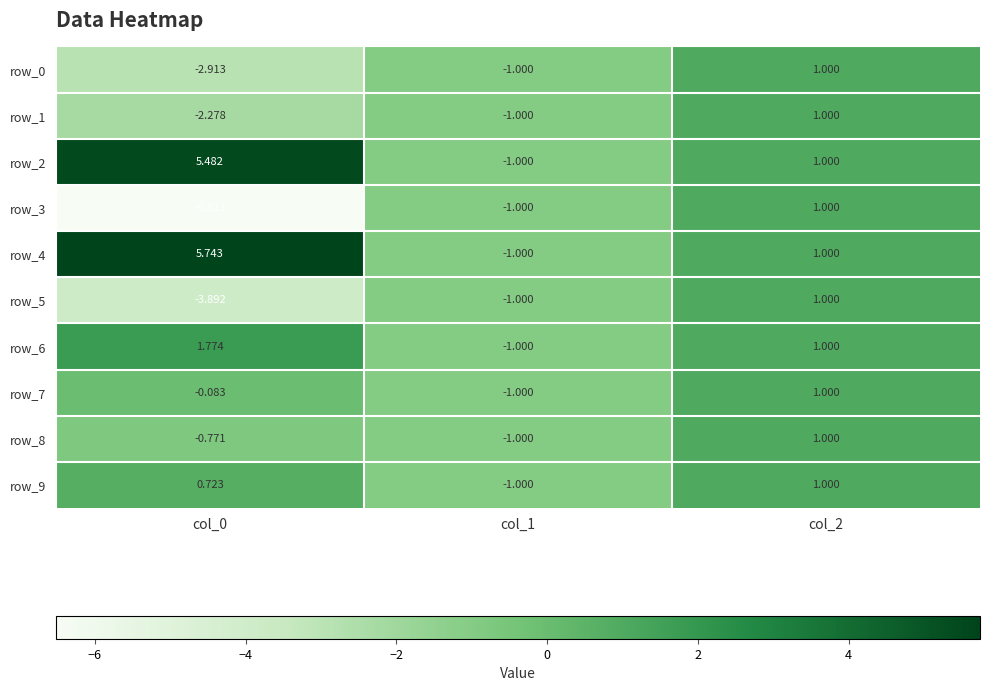

Is the value of row_0 at col_1 greater than the value of row_8 at col_0?

No